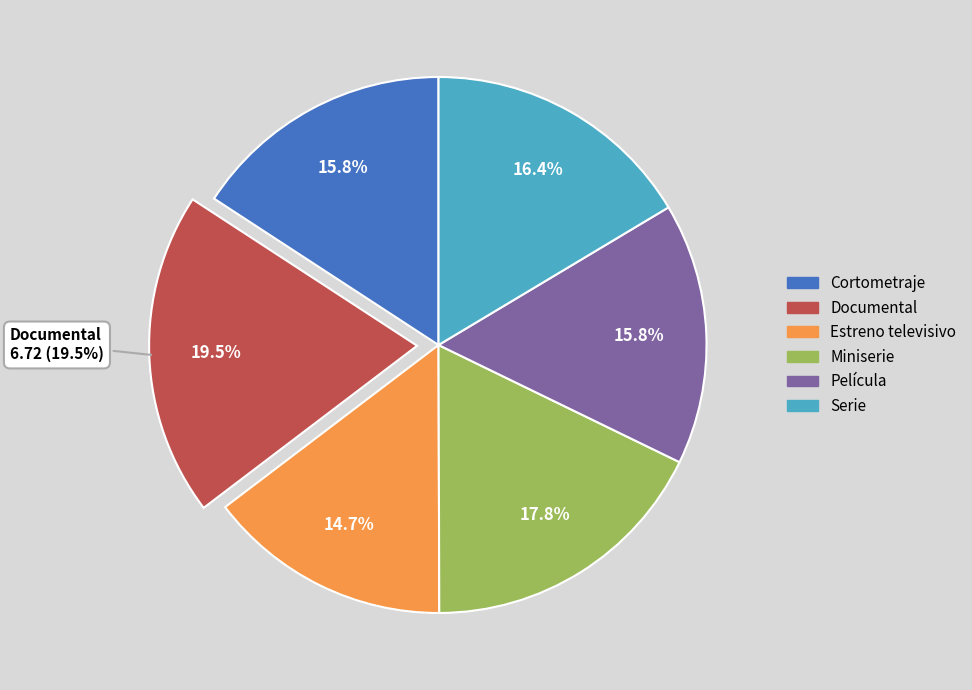

What percentage is the Miniserie slice, to the nearest percent?

18%